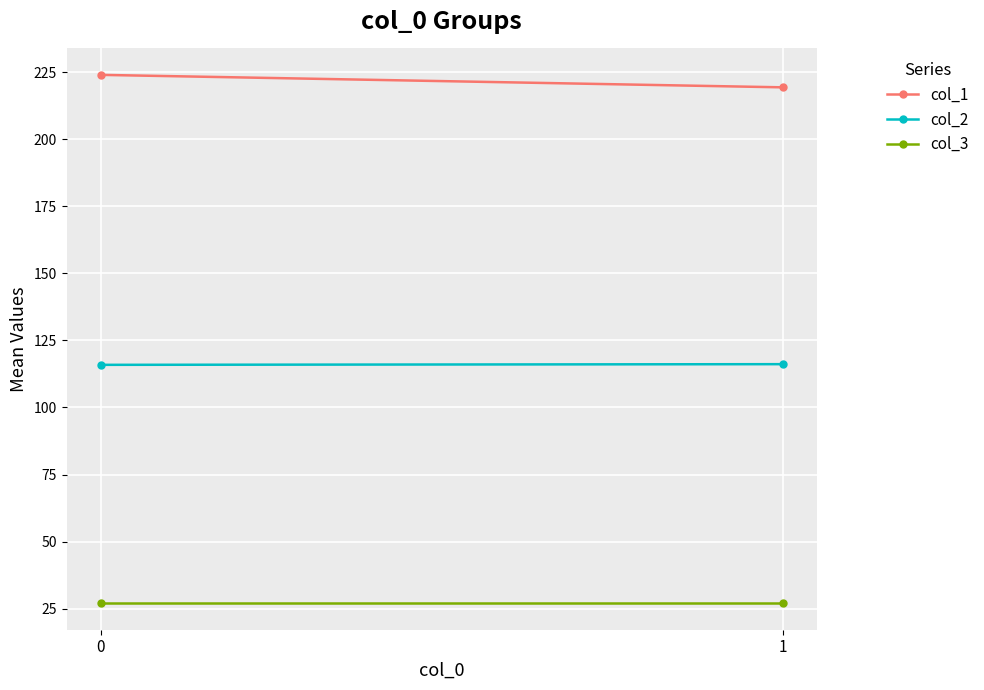

Is the value of col_1 at 0 greater than the value of col_2 at 1?

Yes